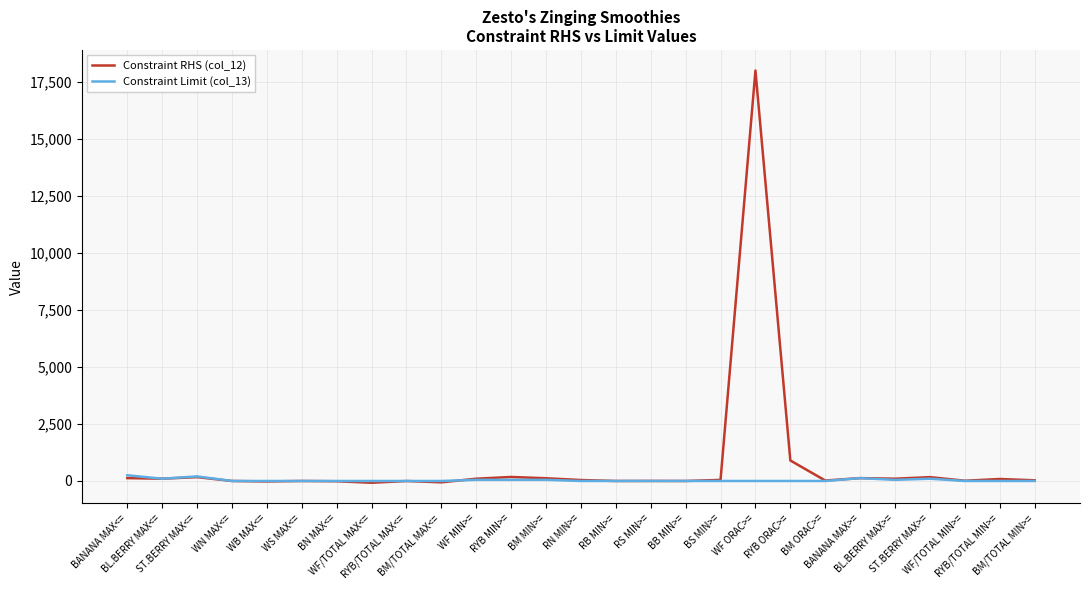

At how many categories does at least one series exceed 11192?

1